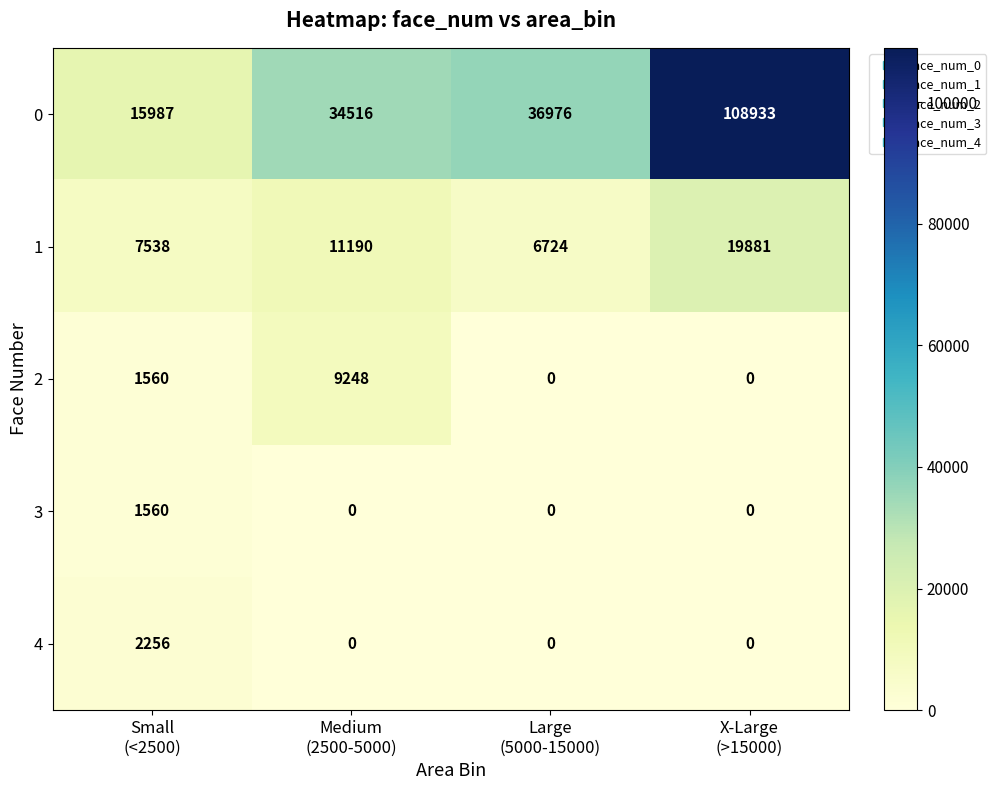

List the series in order of their peak value, lowest first.

3, 4, 2, 1, 0